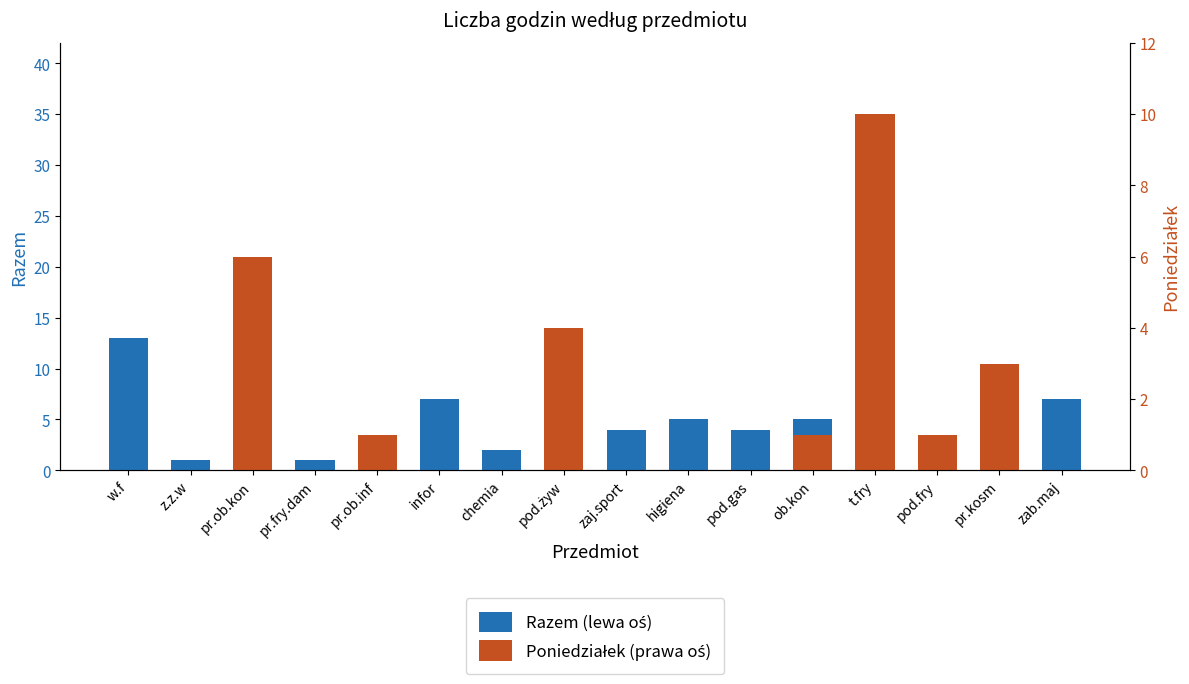

At which label is Razem (lewa oś) closest to 18?

pr.ob.kon